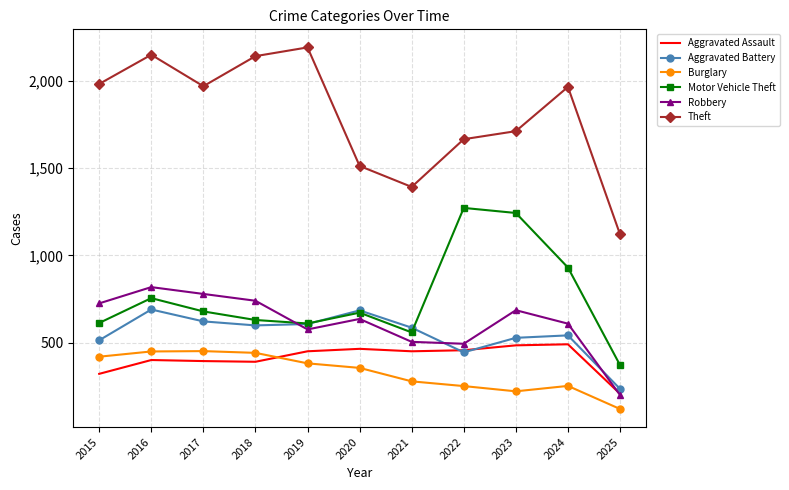

What is the smallest value displayed?

122